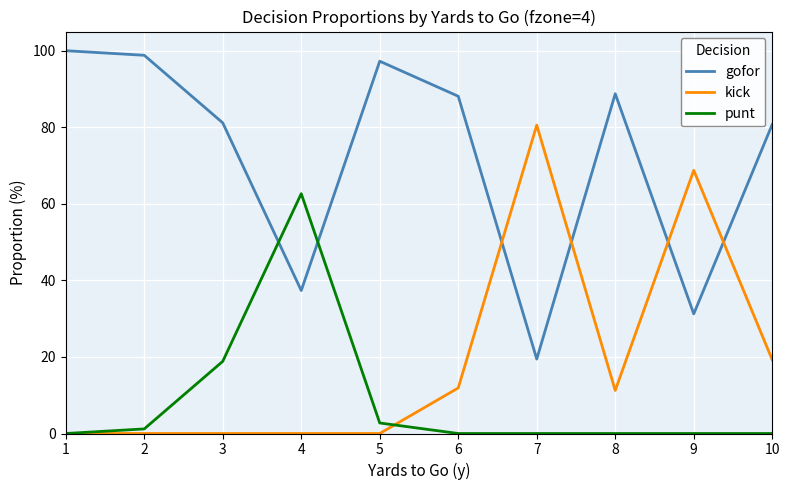

The value of kick at 3 is 0.0. True or false?

True